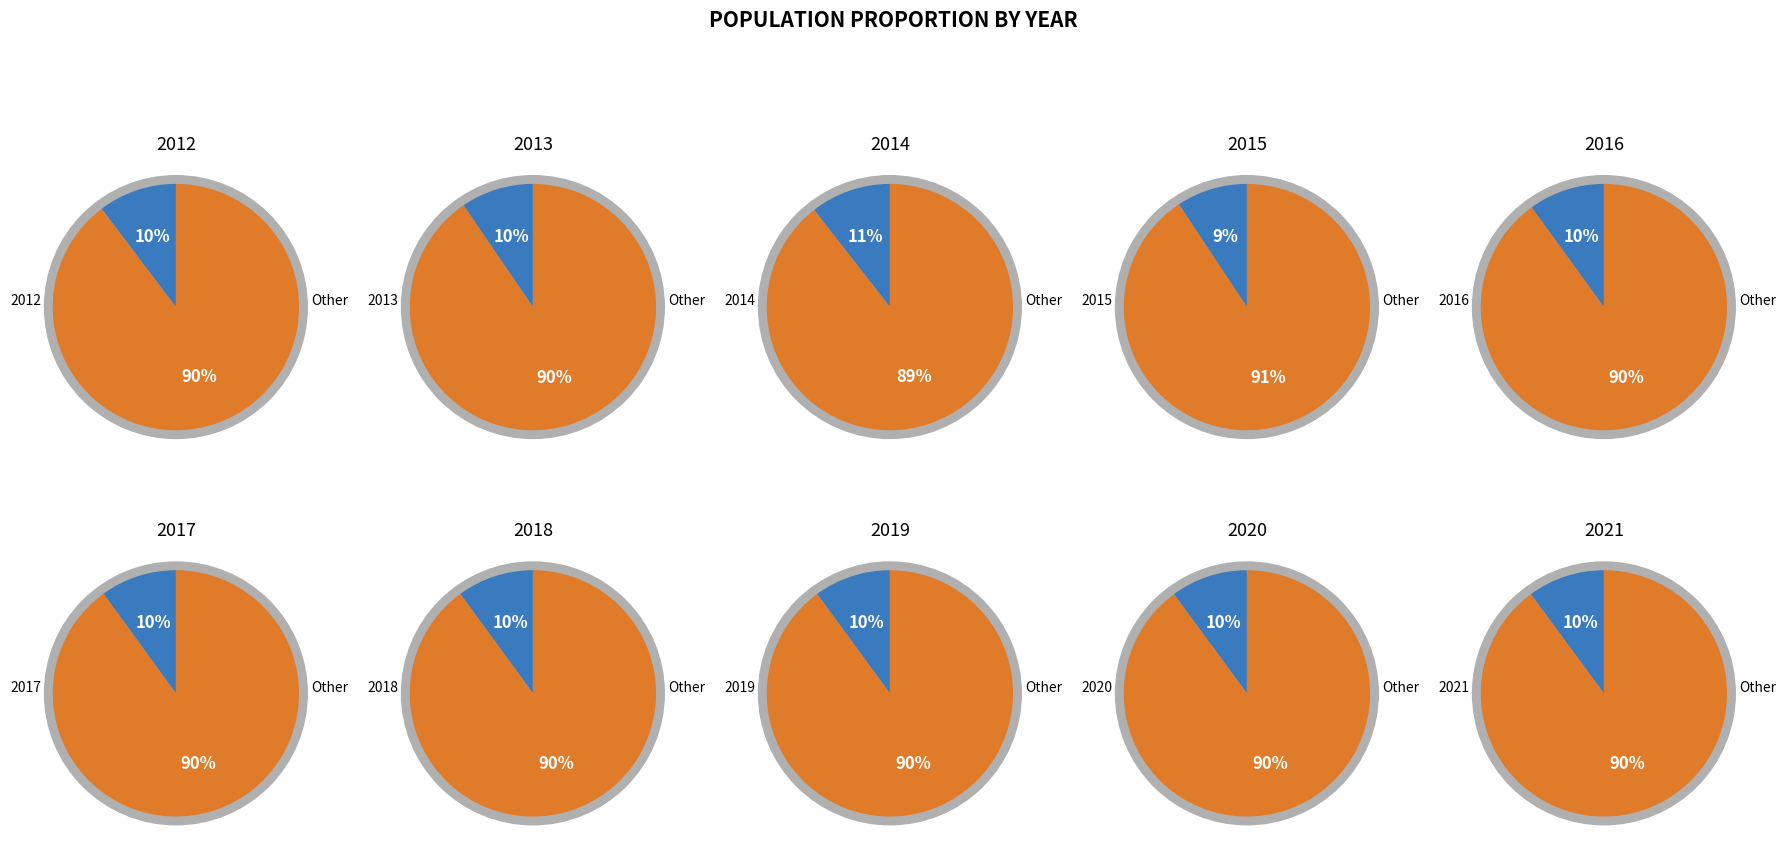

Count the number of slices in the pie.

10